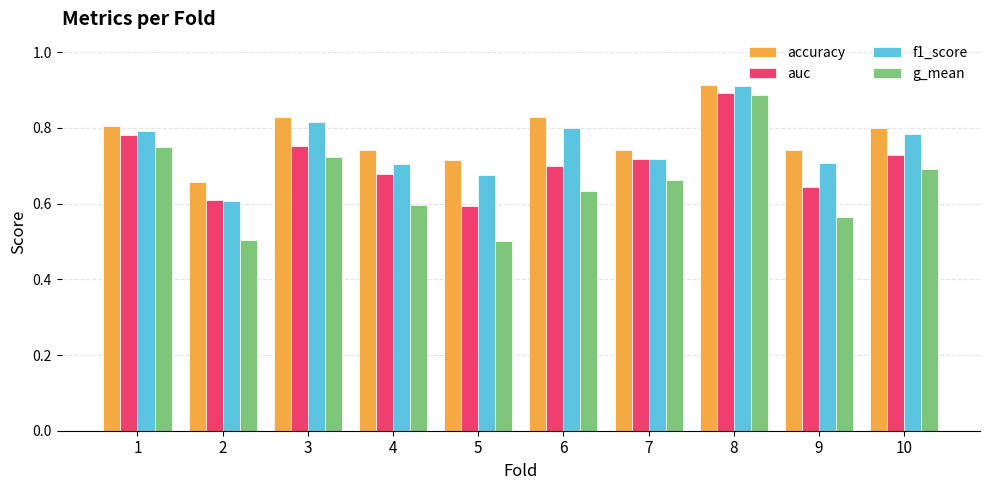

True or false: auc has a value of 1.1 at 4.

False